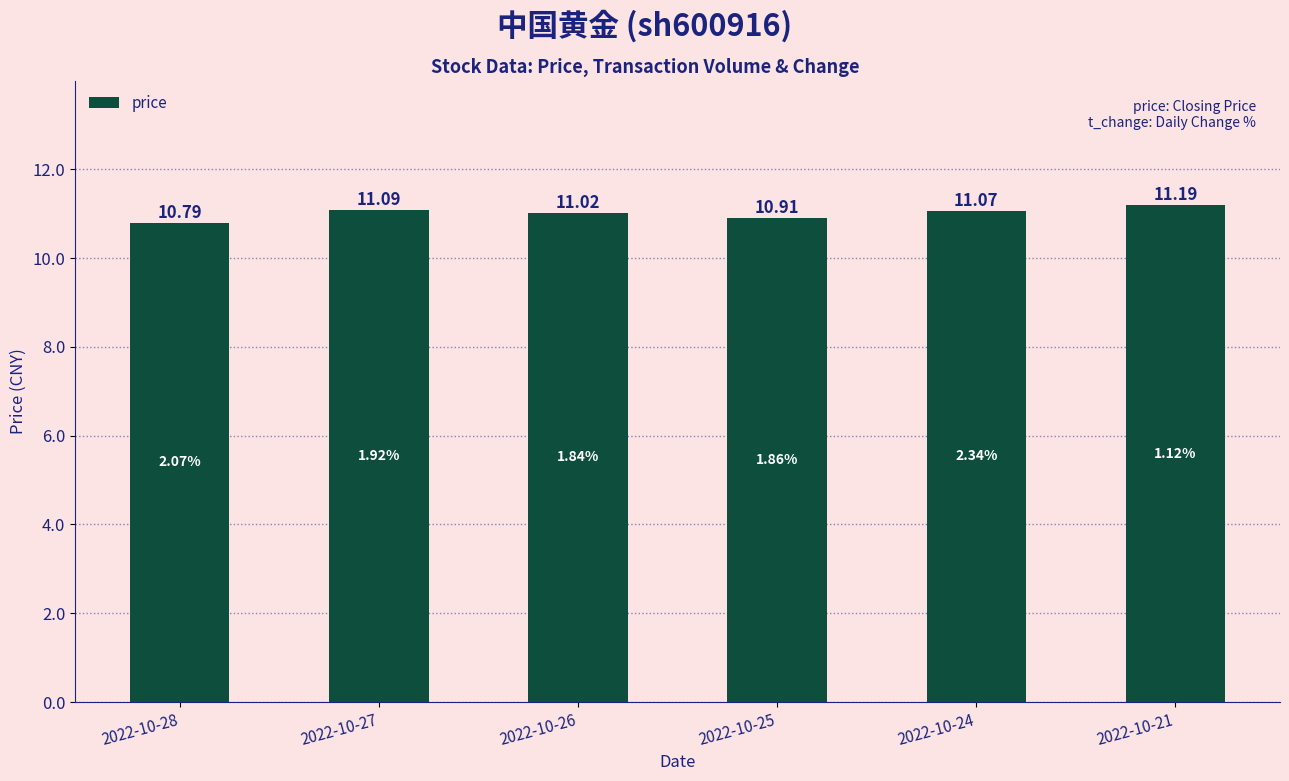

What is the greatest value displayed?

11.2